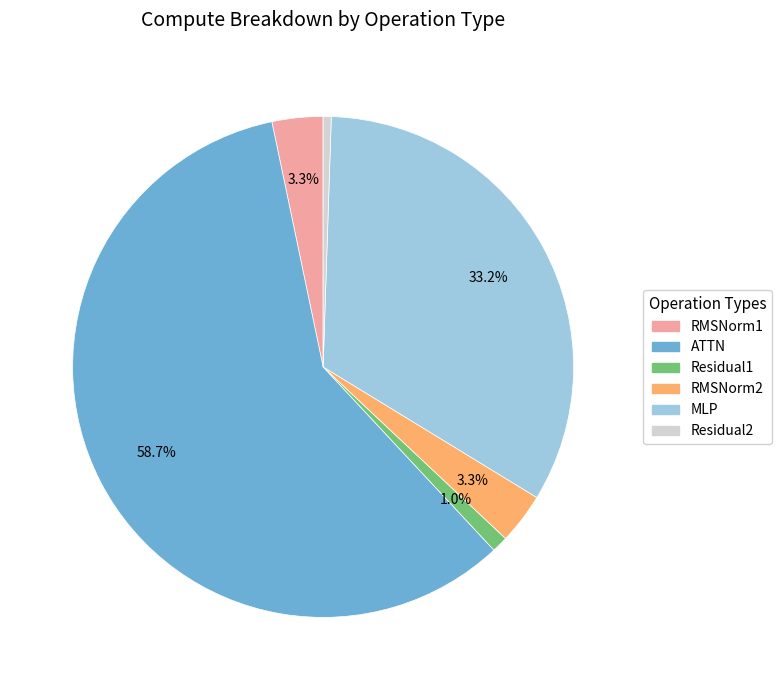

To the nearest percent, what is the difference between the MLP and Residual1 slice percentages?

32%